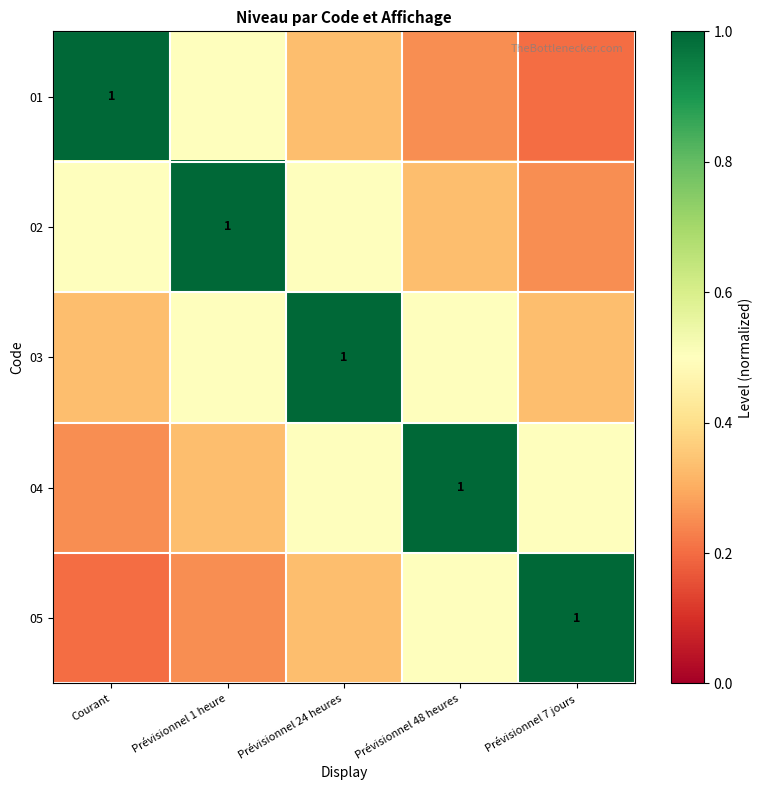

Where is 05 nearest to the value 0?

Courant